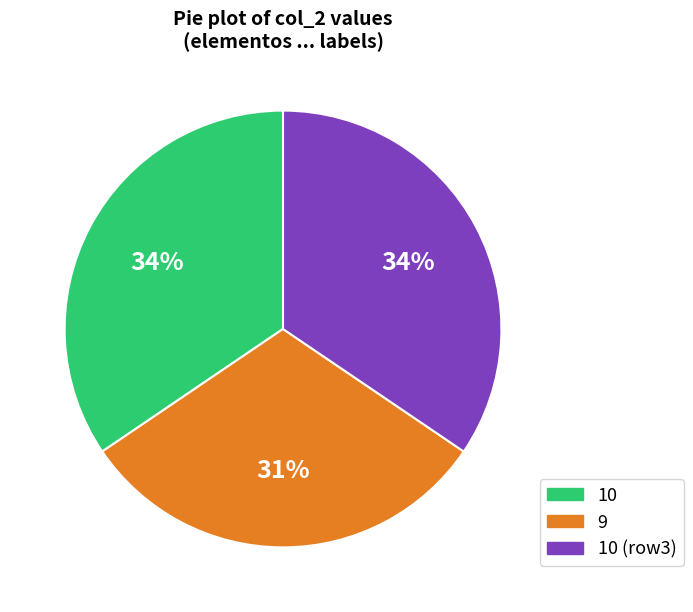

Is it true that 9 is 31% of the pie?

True